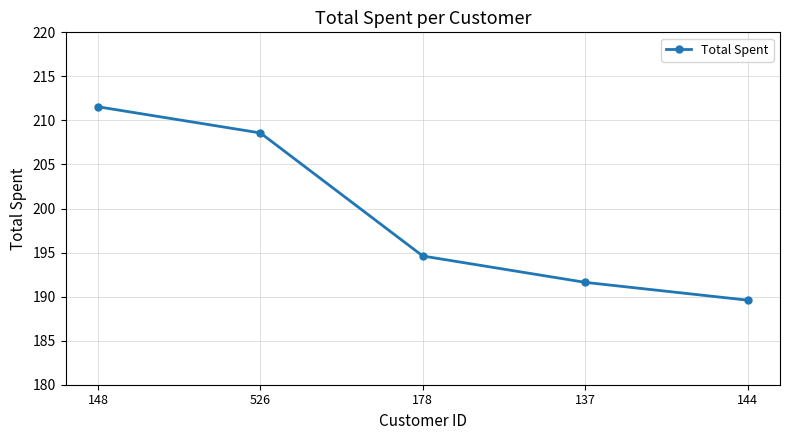

How many lines are shown in the chart?

1